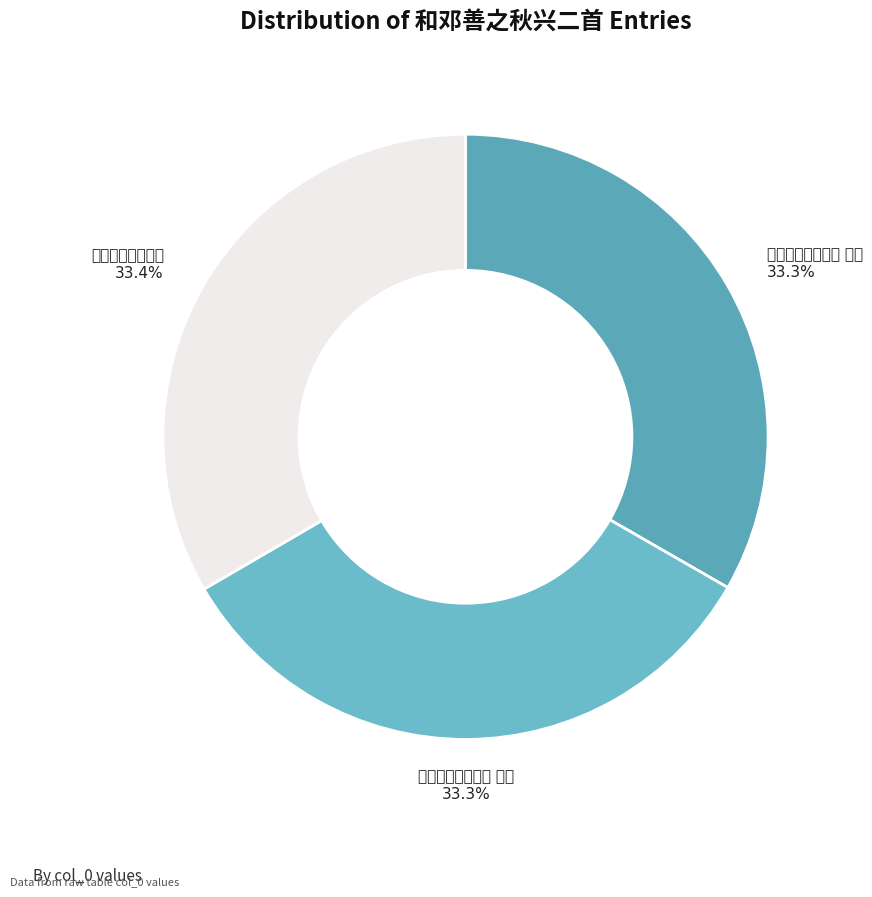

What is the change in value from 和邓善之秋兴二首 其二 to 和邓善之秋兴二首?

+3219